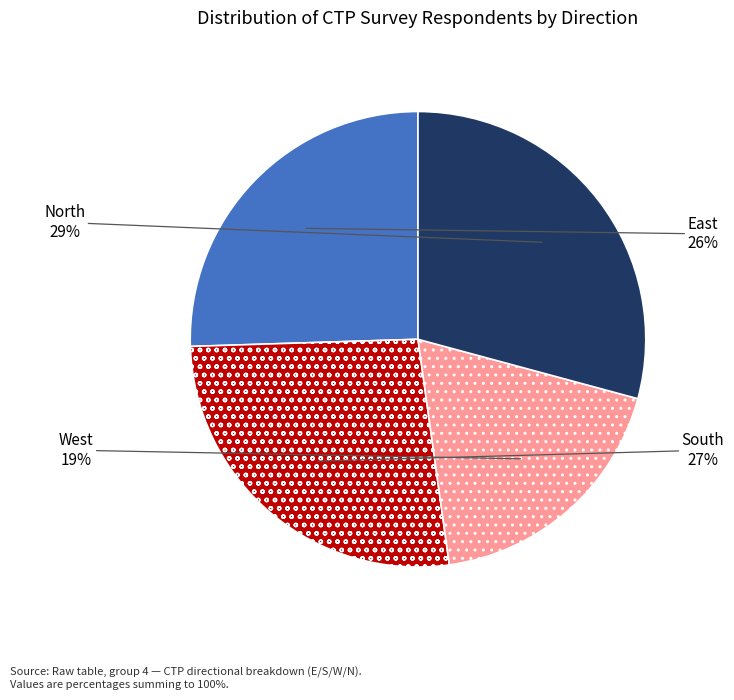

To the nearest percent, what is the average slice percentage?

25%